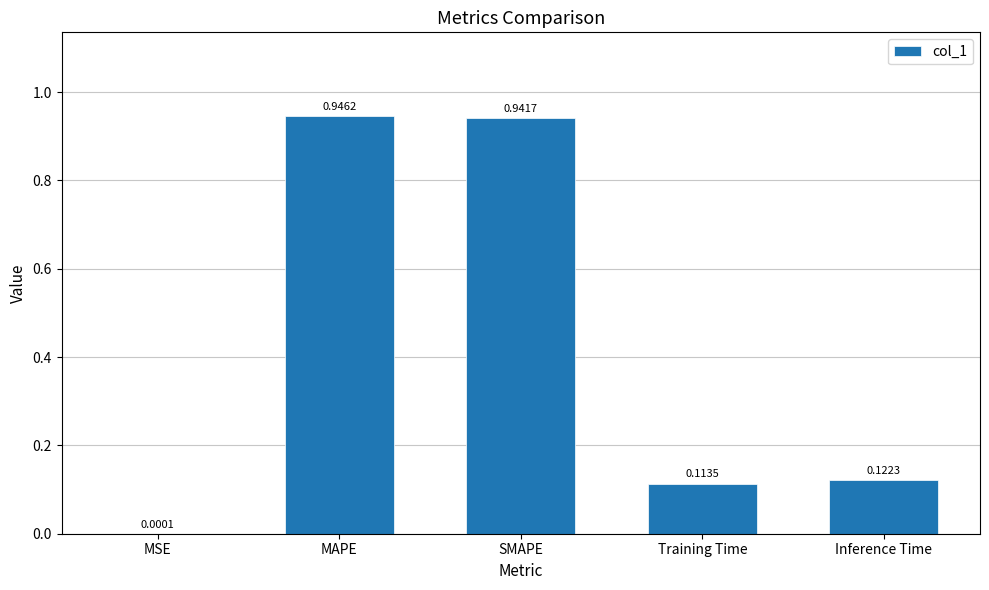

Which label corresponds to the largest value in the chart?

MAPE